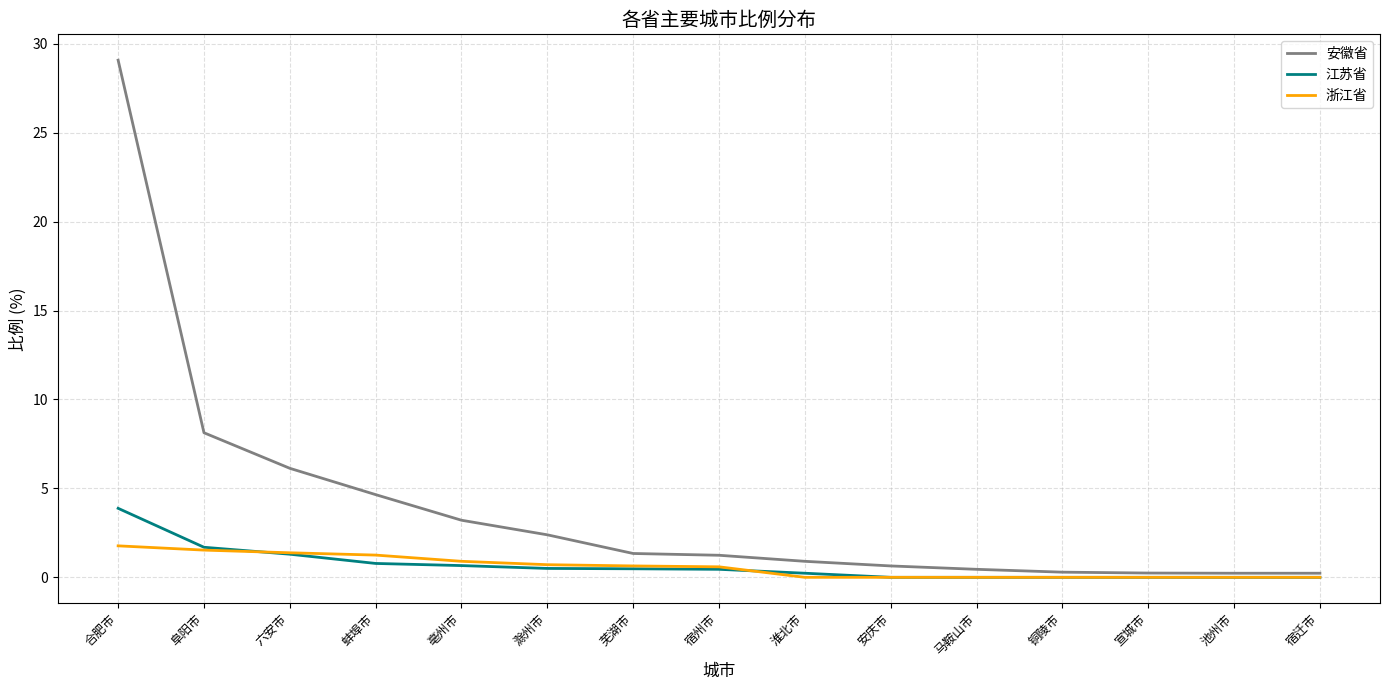

At which label does 安徽省 first exceed 1?

合肥市